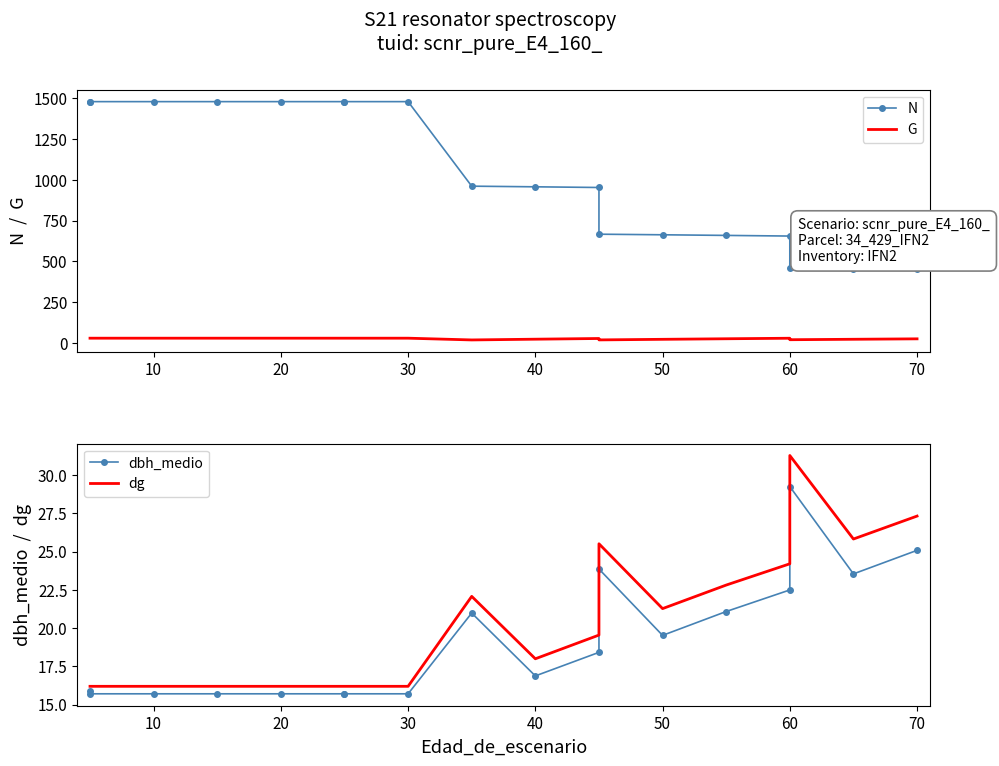

At how many categories does at least one series exceed 314?

18